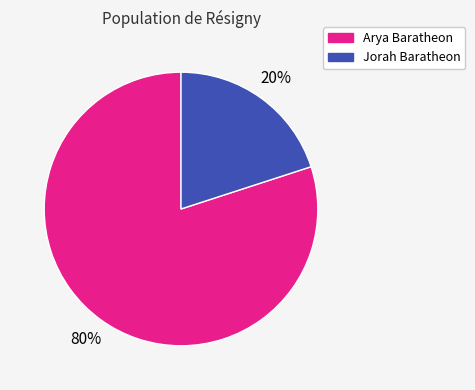

To the nearest percent, what is the average slice percentage?

50%